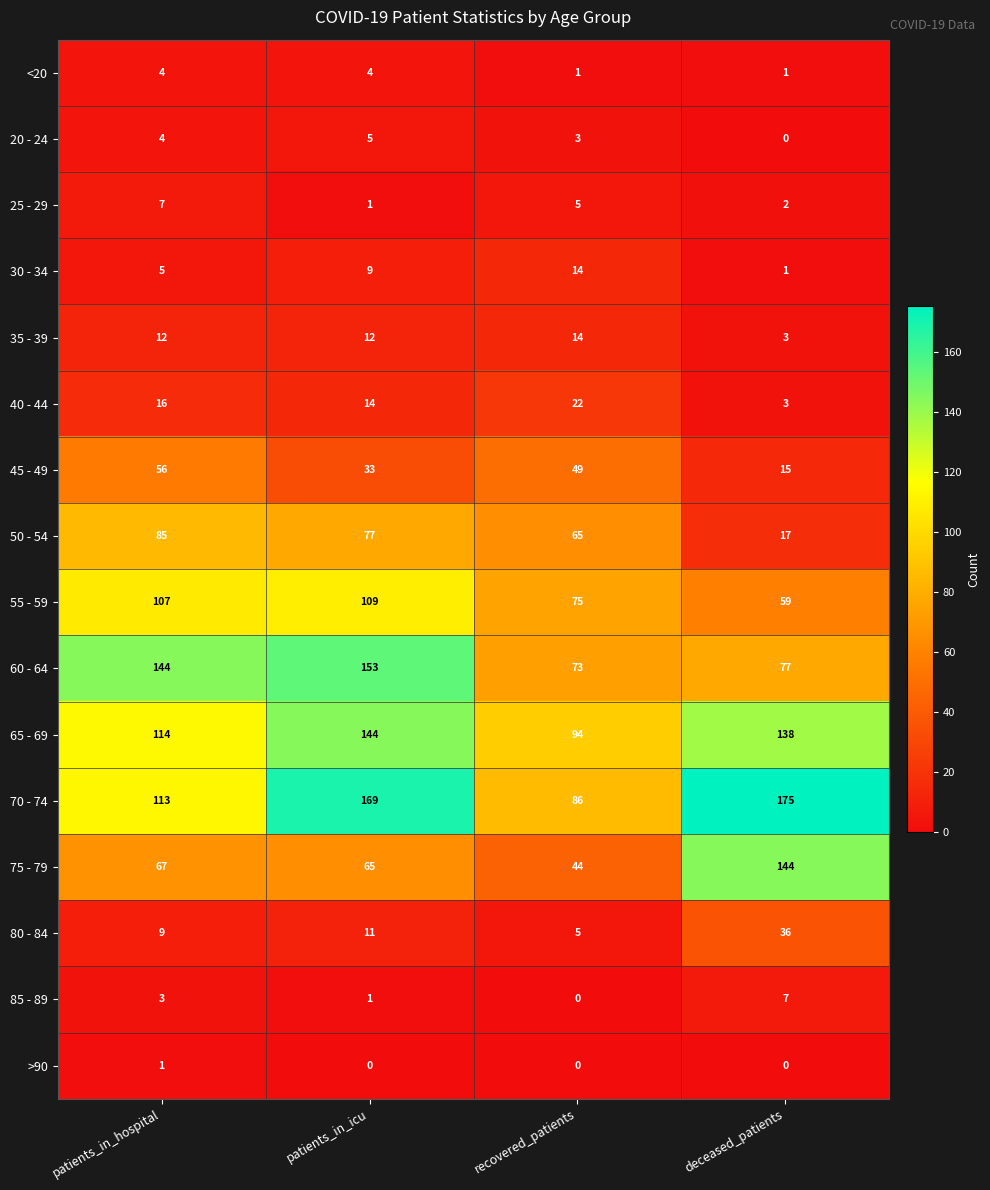

Is it true that 20 - 24 equals 6 at patients_in_hospital?

False